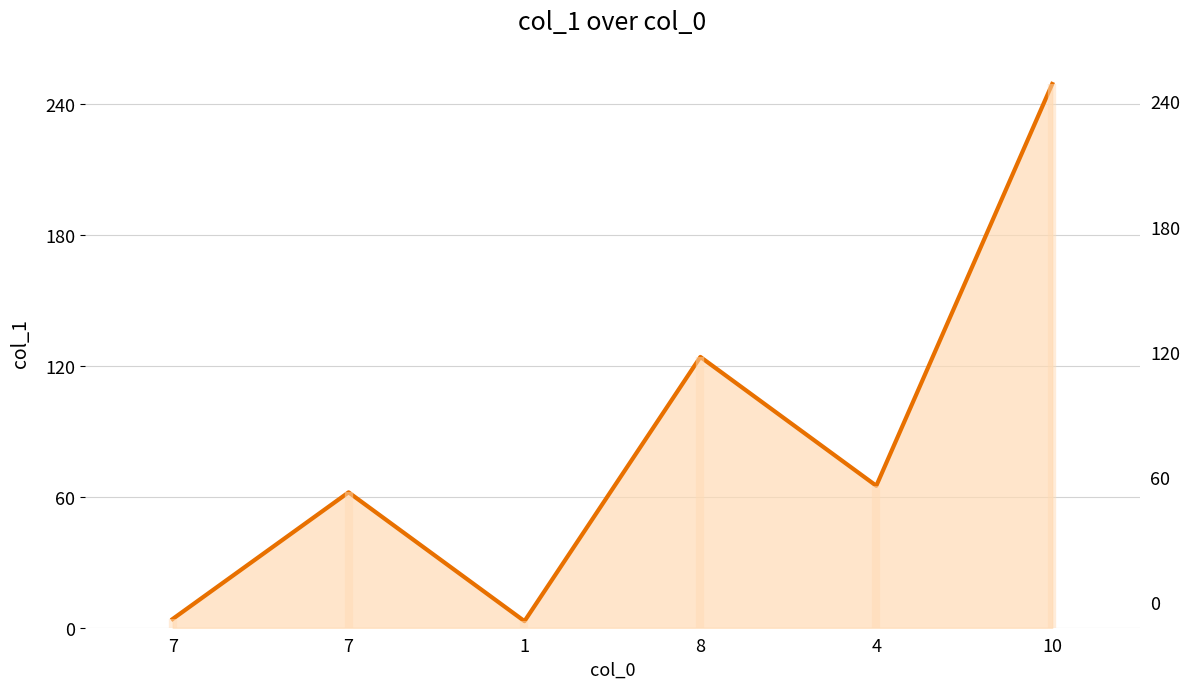

What is the smallest value displayed?

3